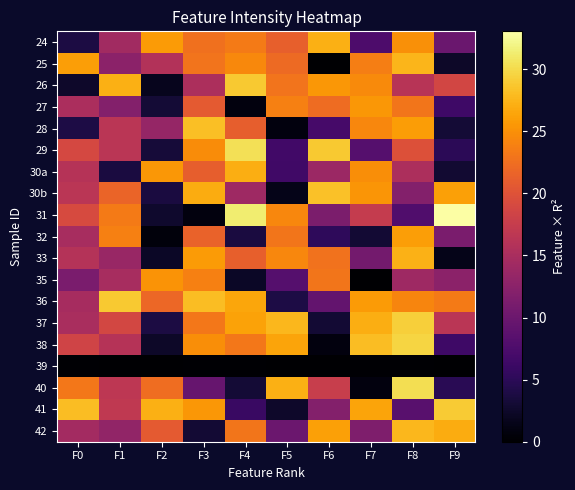

Reading right to left, transcribe all the data shown in this chart.

24: F9=9.8	F8=25.0	F7=7.6	F6=27.2	F5=21.2	F4=23.5	F3=22.7	F2=25.7	F1=14.4	F0=3.8
25: F9=2.4	F8=27.6	F7=23.7	F6=0.0	F5=22.1	F4=24.5	F3=22.9	F2=15.8	F1=12.6	F0=26.0
26: F9=18.7	F8=16.2	F7=24.7	F6=25.5	F5=23.0	F4=28.9	F3=15.3	F2=1.7	F1=27.2	F0=2.6
27: F9=6.4	F8=23.1	F7=25.4	F6=22.3	F5=23.9	F4=0.8	F3=20.7	F2=3.2	F1=11.9	F0=15.1
28: F9=3.1	F8=25.9	F7=24.3	F6=7.1	F5=0.8	F4=21.2	F3=28.2	F2=13.3	F1=16.5	F0=3.9
29: F9=4.9	F8=19.8	F7=8.2	F6=28.8	F5=6.6	F4=30.5	F3=24.7	F2=3.3	F1=16.5	F0=18.9
30a: F9=2.9	F8=15.3	F7=24.8	F6=13.9	F5=6.6	F4=27.0	F3=21.2	F2=25.5	F1=3.6	F0=16.1
30b: F9=26.1	F8=12.0	F7=25.4	F6=28.4	F5=1.5	F4=14.2	F3=26.9	F2=3.7	F1=21.7	F0=16.4
31: F9=33.1	F8=7.8	F7=17.4	F6=11.3	F5=24.4	F4=31.3	F3=0.9	F2=2.6	F1=23.5	F0=19.1
32: F9=11.1	F8=26.0	F7=3.0	F6=5.2	F5=23.0	F4=3.7	F3=21.5	F2=0.7	F1=23.8	F0=14.9
33: F9=1.5	F8=27.3	F7=10.6	F6=22.8	F5=24.3	F4=21.3	F3=25.8	F2=2.3	F1=13.7	F0=15.9
35: F9=12.6	F8=14.1	F7=0.0	F6=23.1	F5=8.2	F4=2.2	F3=23.8	F2=25.3	F1=14.9	F0=11.2
36: F9=23.4	F8=24.2	F7=25.8	F6=9.4	F5=3.9	F4=26.6	F3=28.1	F2=21.9	F1=28.9	F0=14.8
37: F9=16.5	F8=29.2	F7=27.0	F6=3.0	F5=27.7	F4=26.2	F3=23.2	F2=3.7	F1=18.7	F0=15.0
38: F9=6.4	F8=29.6	F7=28.0	F6=0.8	F5=26.4	F4=23.2	F3=24.8	F2=2.4	F1=16.0	F0=18.4
39: F9=0.1	F8=0.3	F7=0.2	F6=0.1	F5=0.1	F4=0.2	F3=0.1	F2=0.1	F1=0.0	F0=0.2
40: F9=4.8	F8=30.3	F7=0.8	F6=17.6	F5=27.1	F4=3.2	F3=9.6	F2=22.4	F1=16.8	F0=23.2
41: F9=28.9	F8=8.5	F7=26.4	F6=11.9	F5=2.6	F4=6.0	F3=25.5	F2=27.2	F1=17.0	F0=28.1
42: F9=26.9	F8=27.6	F7=11.5	F6=26.1	F5=10.0	F4=23.0	F3=3.1	F2=20.7	F1=13.1	F0=14.6